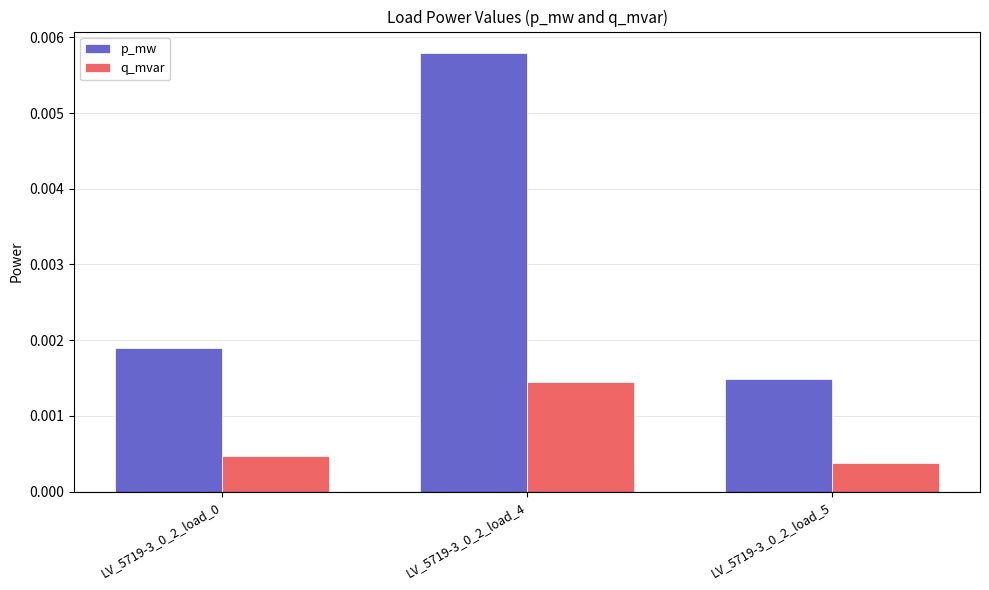

At LV_5719-3_0_2_load_5, list the series in order from smallest to largest.

q_mvar, p_mw